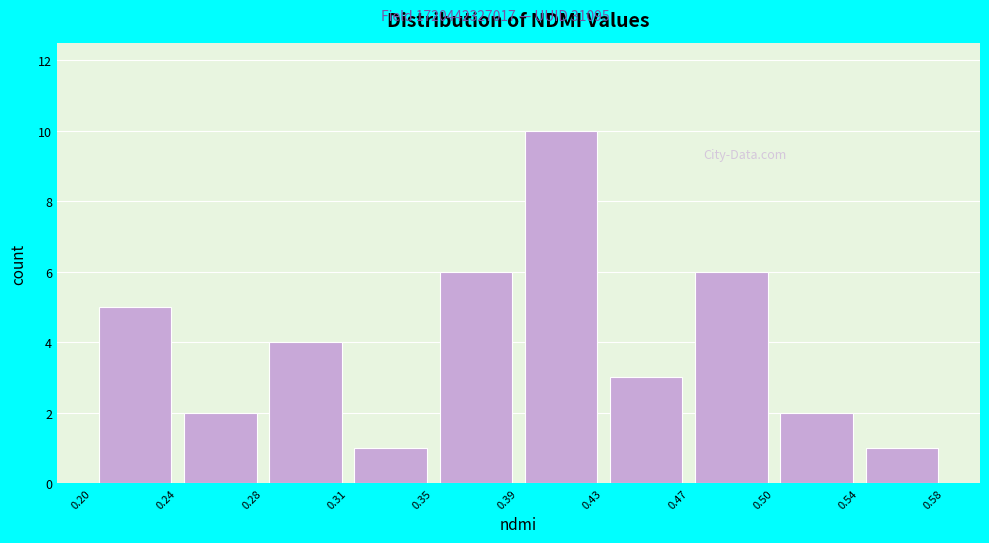

Reading left to right, list every bar in this chart as the range it spans on the x-axis followed by its height. The values are not printed on the chart, so give them approximately, as read against the axis.

0.20 to 0.24: 5
0.24 to 0.28: 2
0.28 to 0.31: 4
0.31 to 0.35: 1
0.35 to 0.39: 6
0.39 to 0.43: 10
0.43 to 0.47: 3
0.47 to 0.50: 6
0.50 to 0.54: 2
0.54 to 0.58: 1